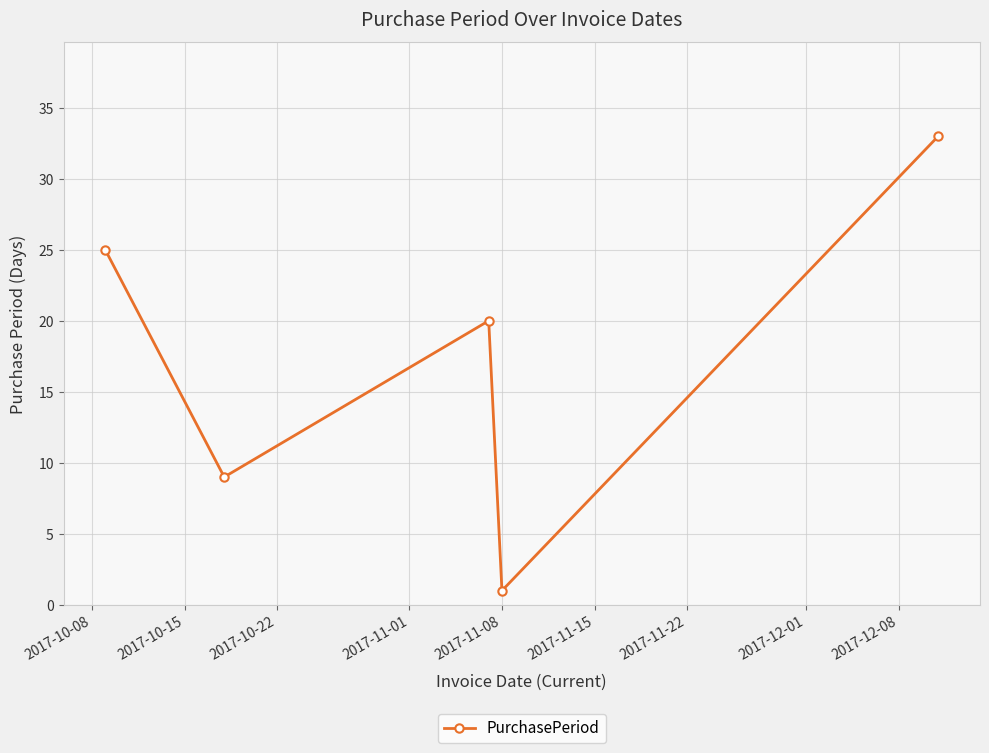

What is the difference between the second highest and minimum values?

24